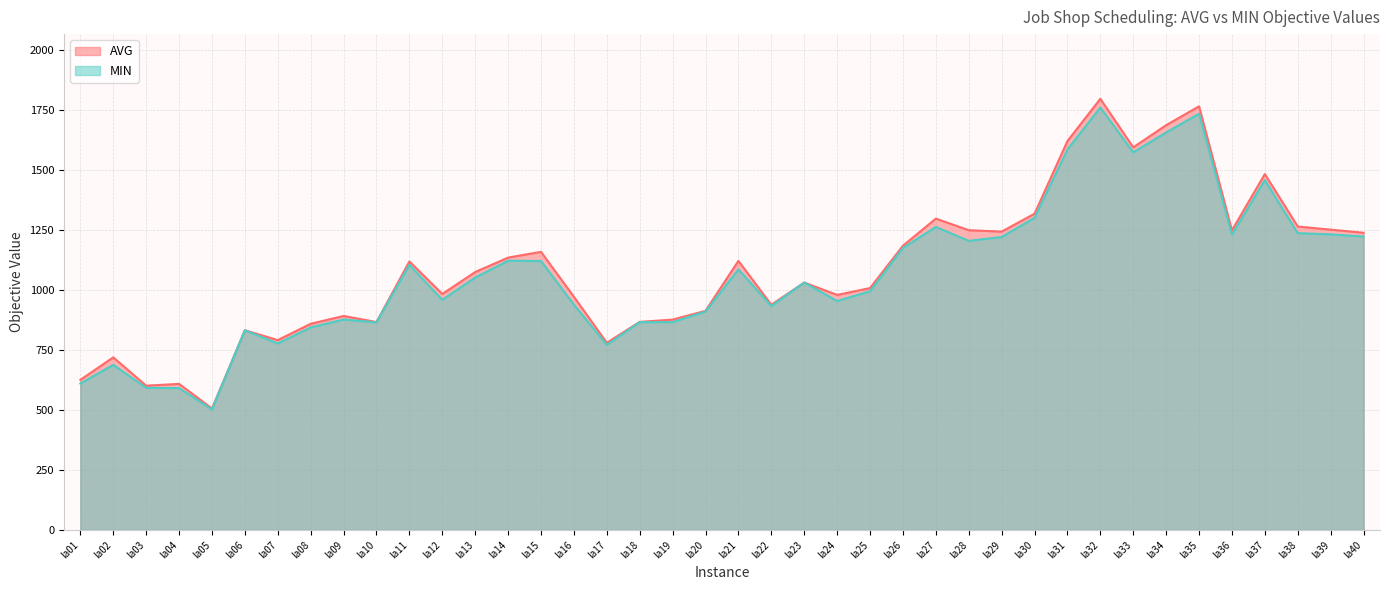

At how many categories does at least one series exceed 1536?

5